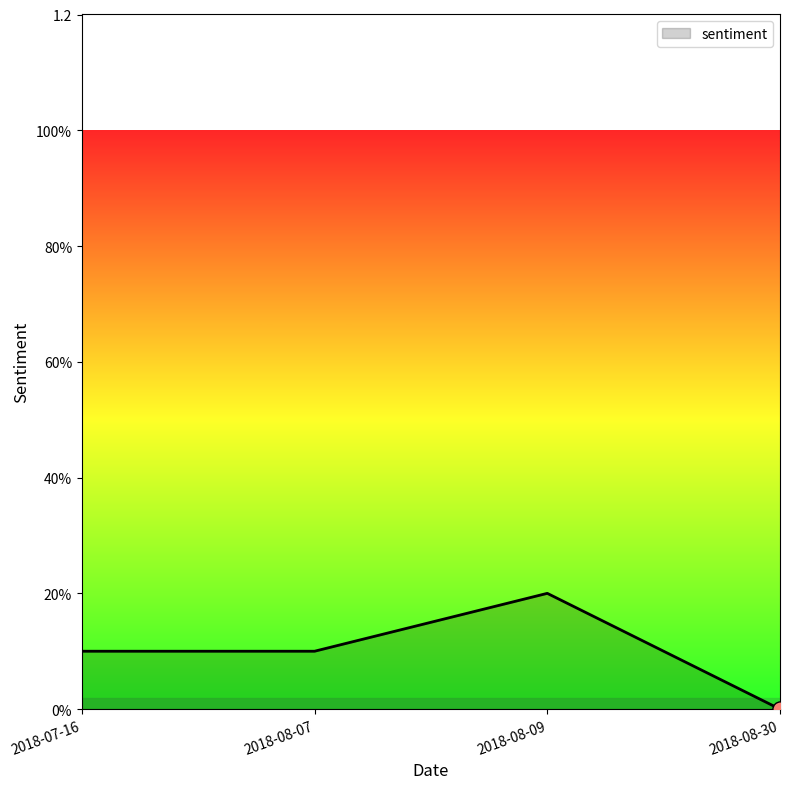

Is this an area chart (filled region under the line)?

Yes